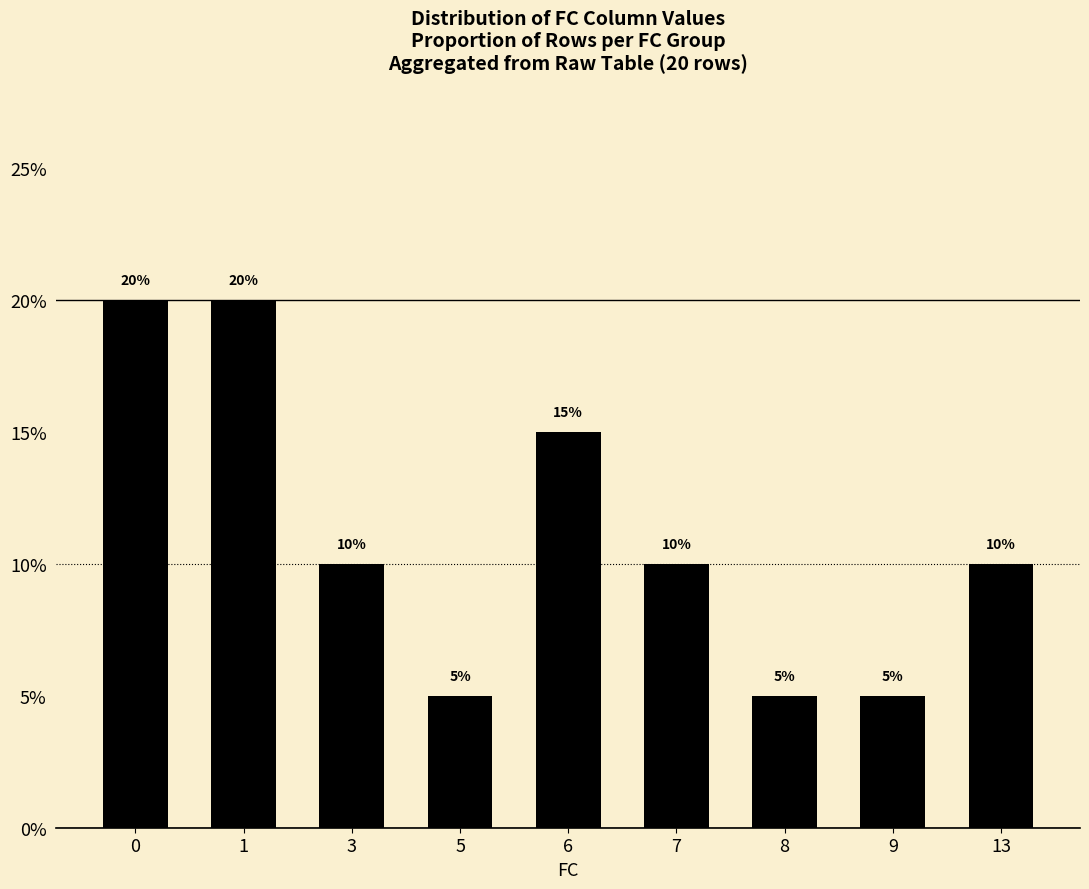

List the labels in order of value, largest first.

0, 1, 6, 3, 7, 13, 5, 8, 9